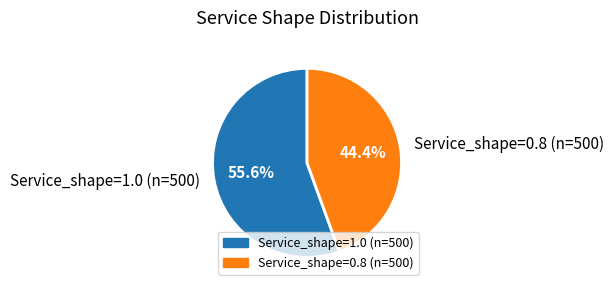

Which has a higher value, Service_shape=1.0 (n=500) or Service_shape=0.8 (n=500)?

Service_shape=1.0 (n=500)